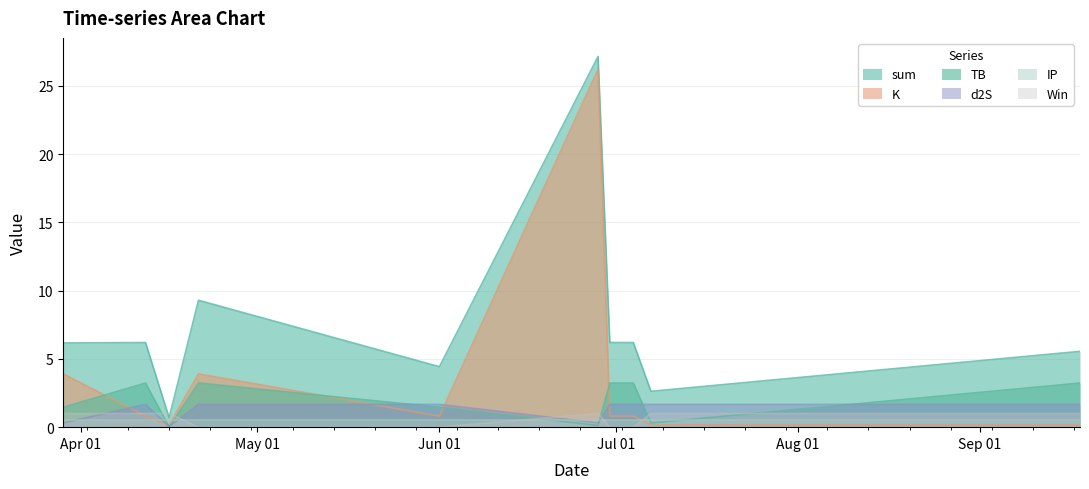

At which category is the sum across all series the highest?

2024-06-28